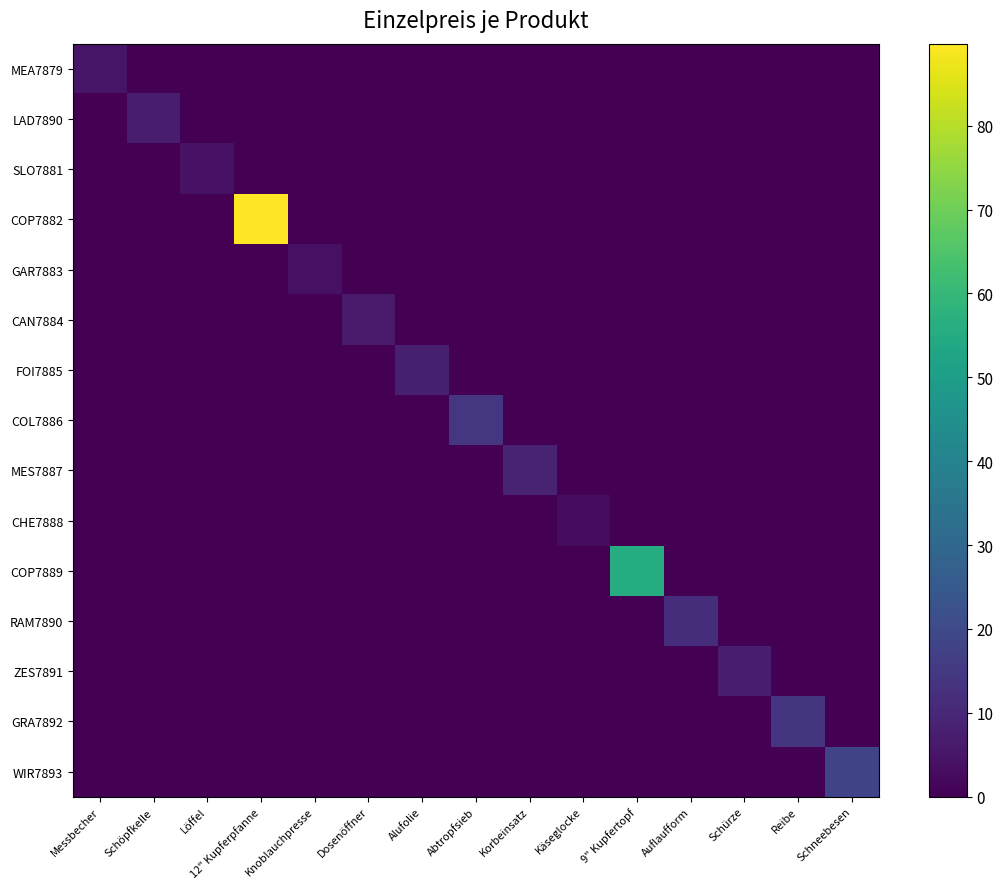

Count the number of categories in the chart.

15